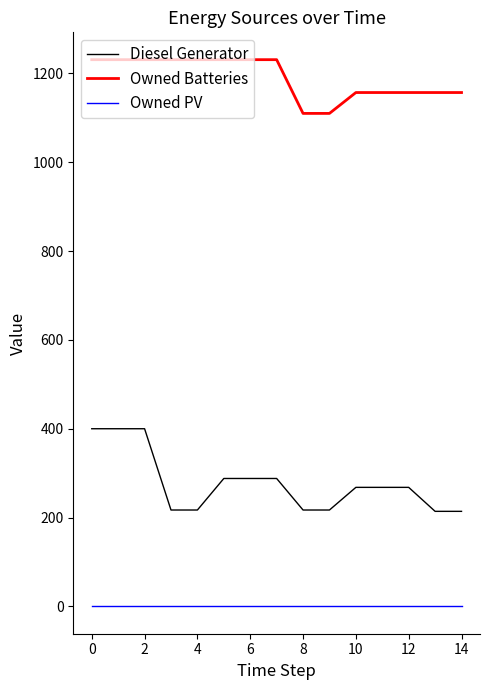

Which series has the widest spread of values?

Diesel Generator